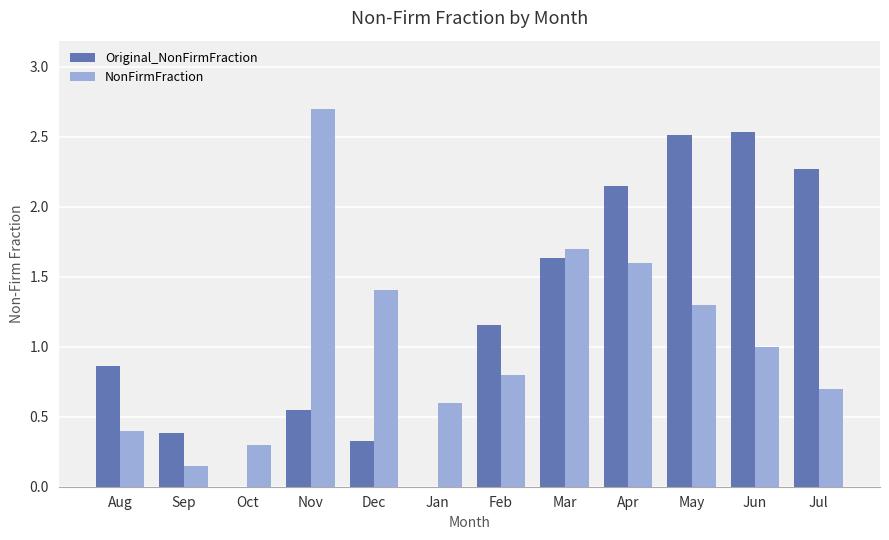

The value of NonFirmFraction at Aug is 0.4. True or false?

True